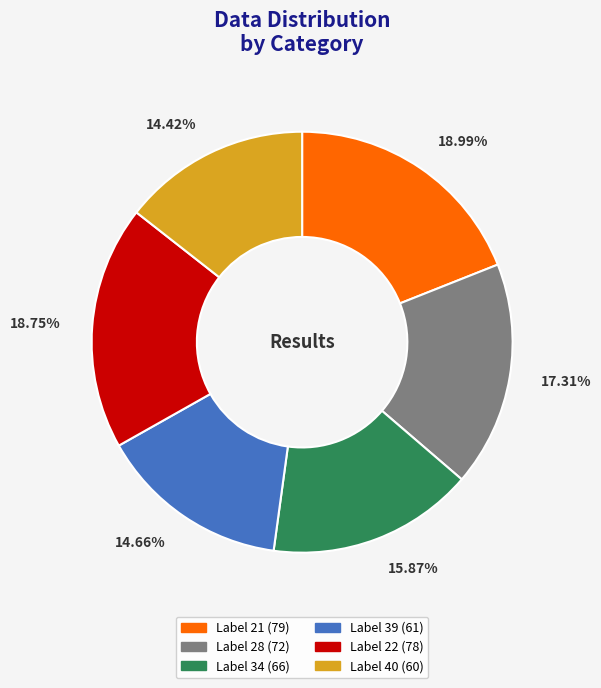

Is there a majority slice in this chart?

No